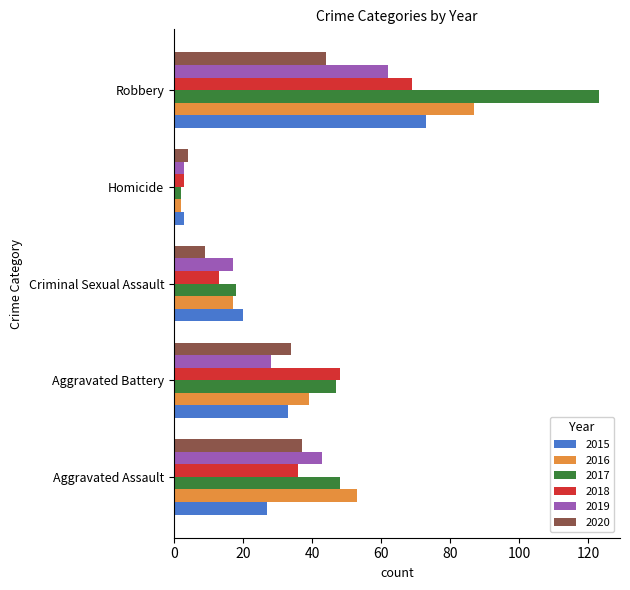

What are all the series names shown in the legend?

2015, 2016, 2017, 2018, 2019, 2020